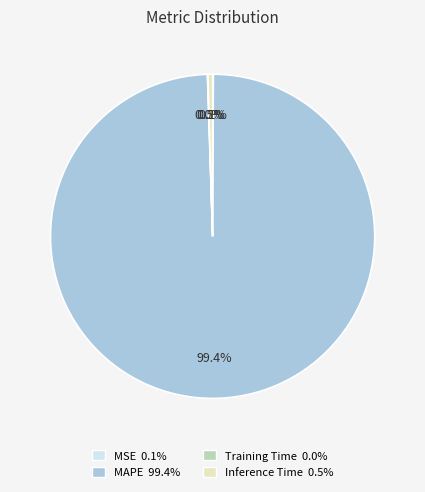

Between Inference Time and MAPE, which is larger?

MAPE